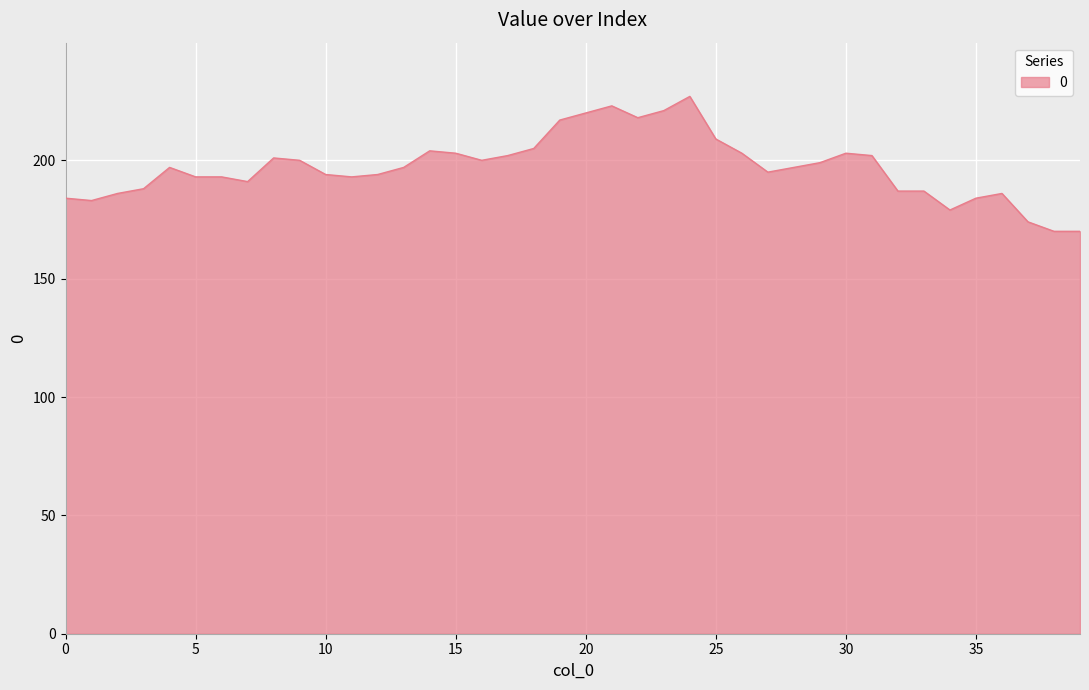

What is the minimum value shown in the chart?

170